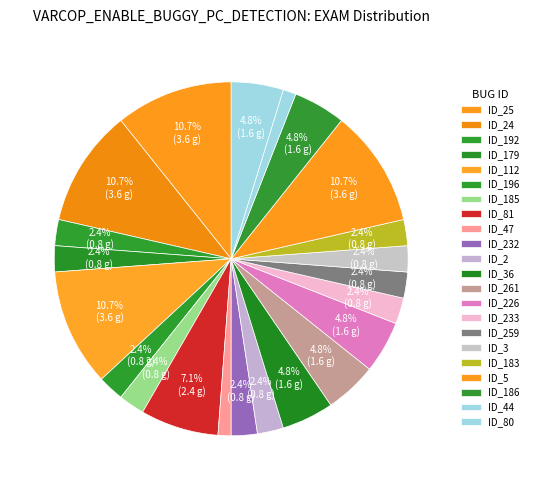

How many segments does this pie chart have?

22